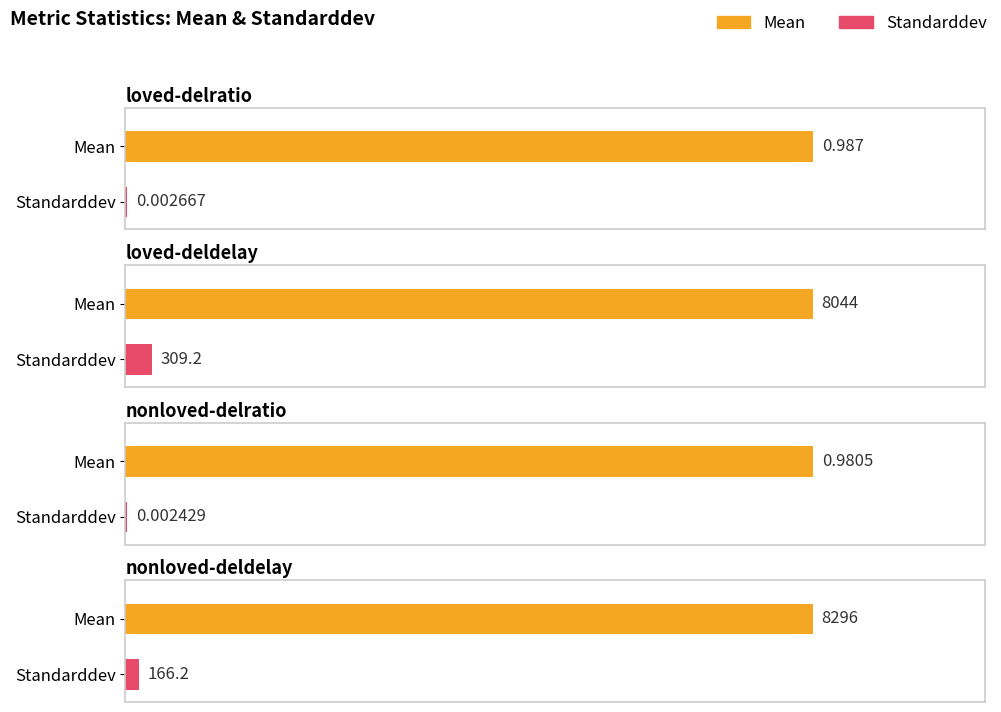

The Standarddev series shows 741160264.8 at total-bytessent. True or false?

False